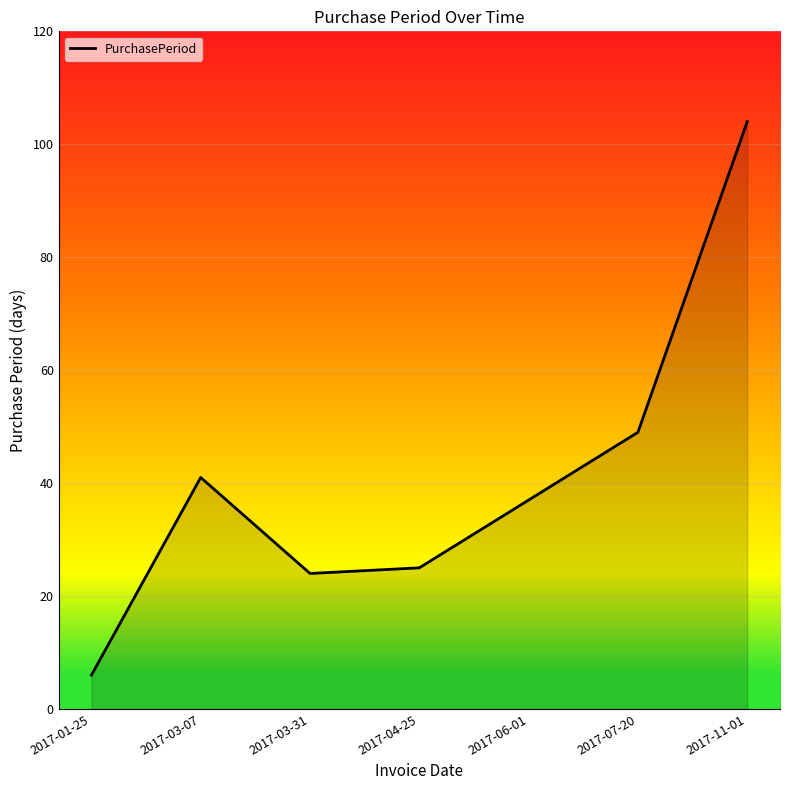

How many series are shown in this chart?

1